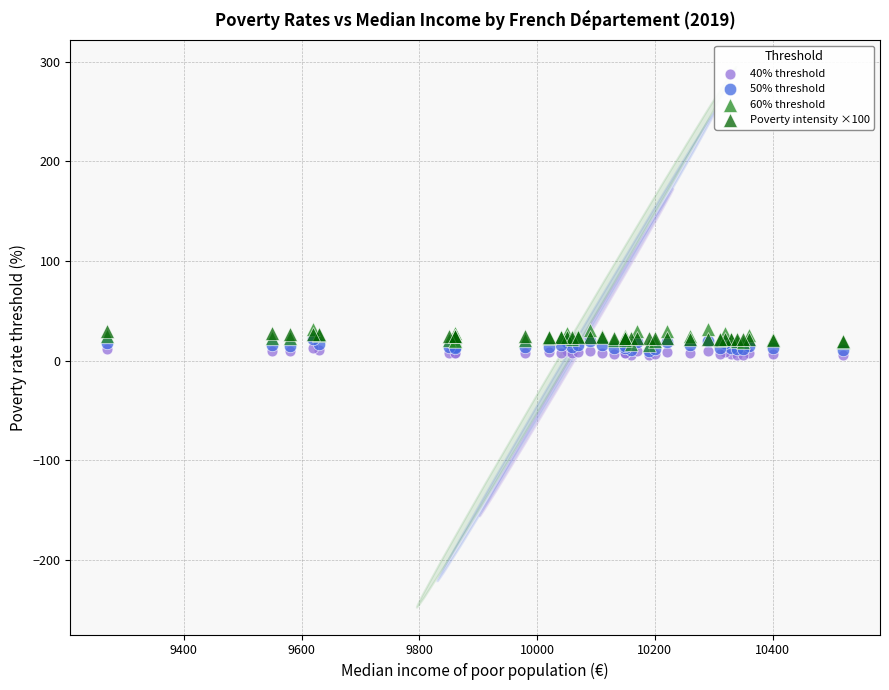

Which series has the widest spread of Y values?

60% threshold